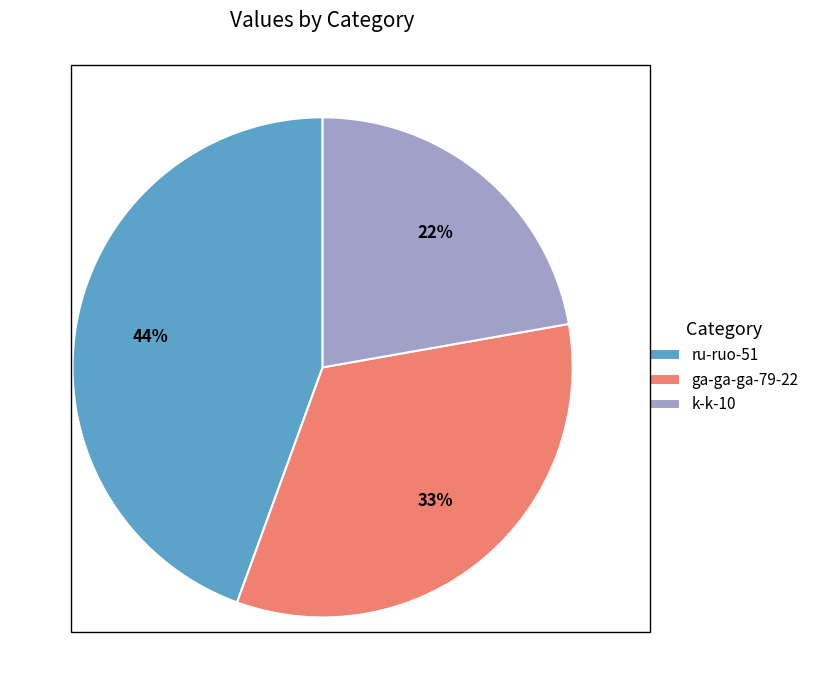

Is the sum of ga-ga-ga-79-22 and ru-ruo-51 greater than half?

Yes